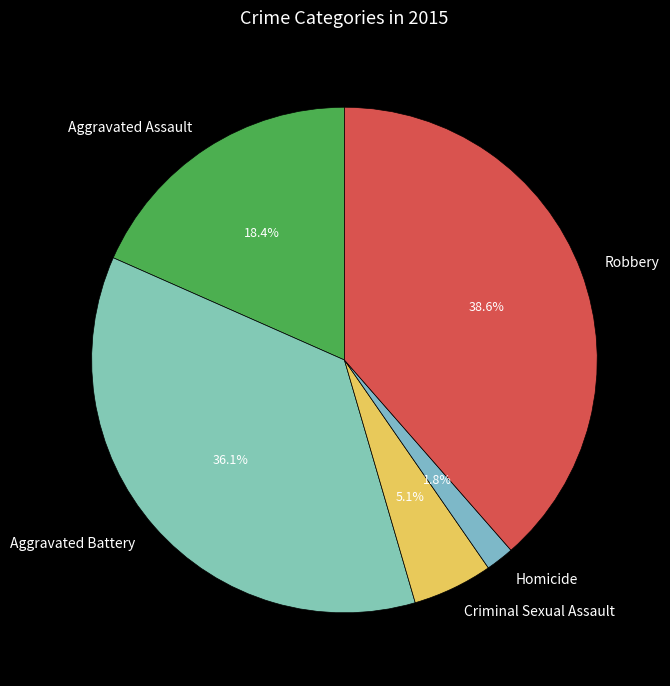

Does Criminal Sexual Assault represent more than half of the total?

No